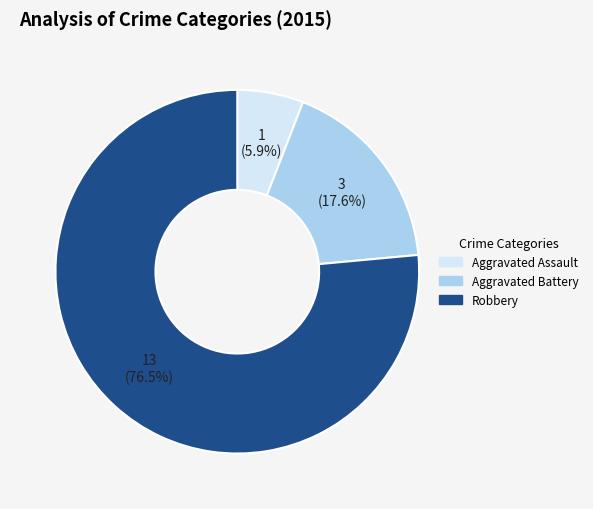

To the nearest percent, what is the difference between the largest and smallest slice percentages?

71%